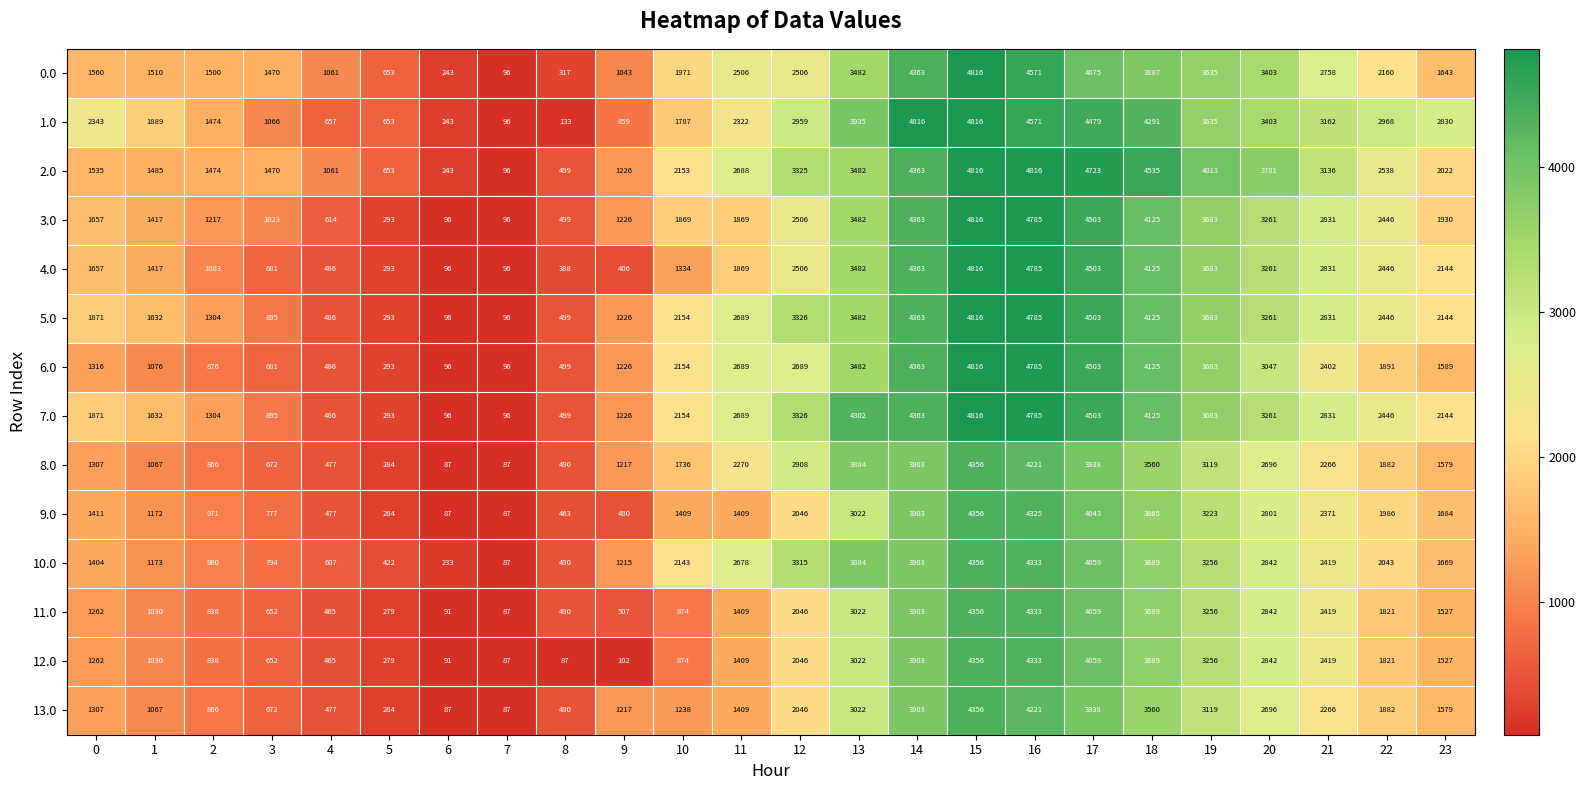

Which category has the highest value in the 12.0 series?

15